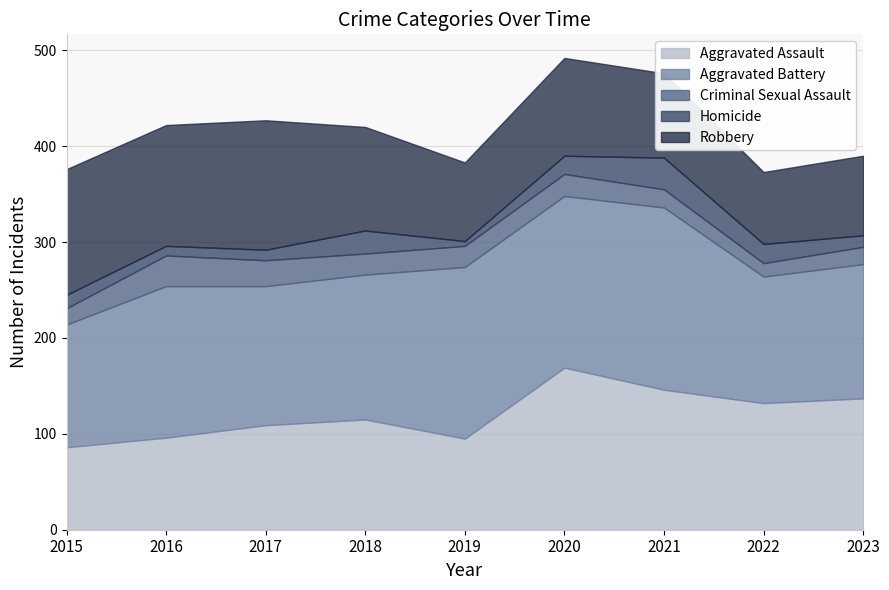

Which series has the largest total across all categories?

Aggravated Battery